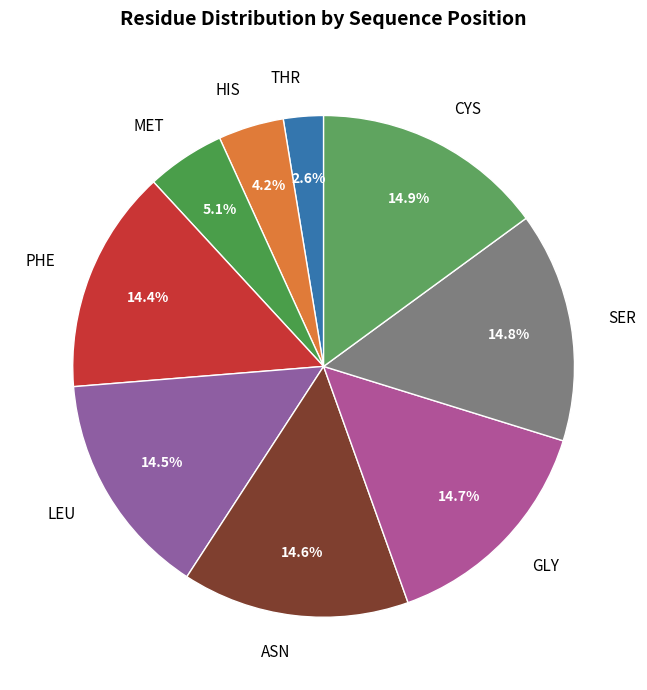

Is GLY the majority of the pie?

No